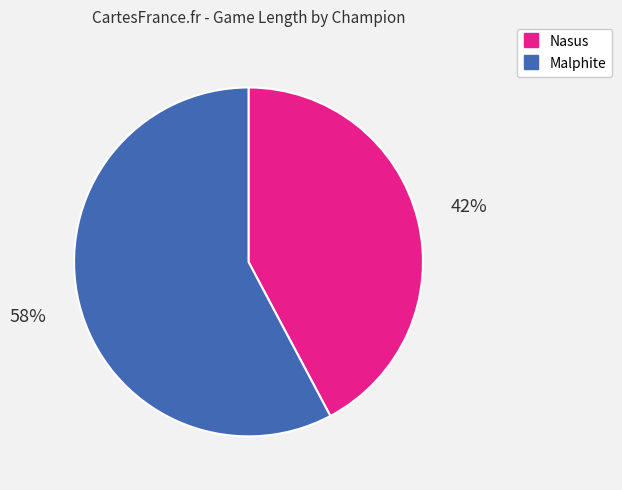

What is the smallest slice in the pie chart?

Nasus